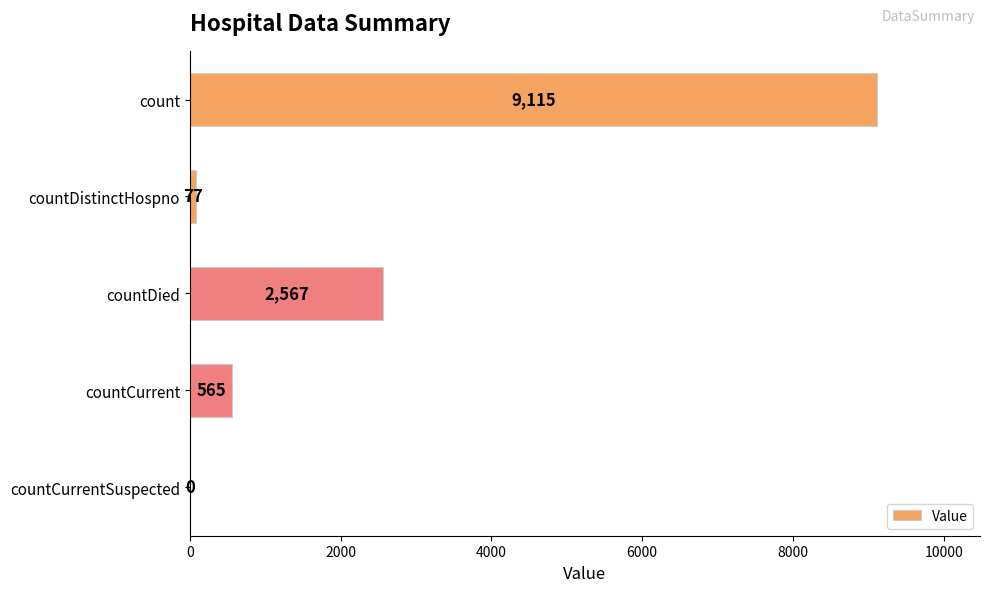

What is the sum of the values at countDied and countCurrentSuspected?

2567